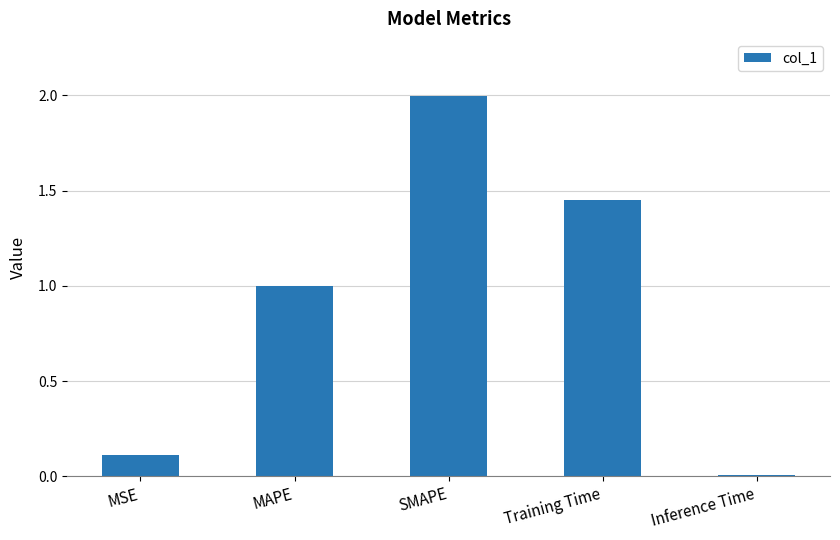

What is the value of the 1st bar from the left?

0.1